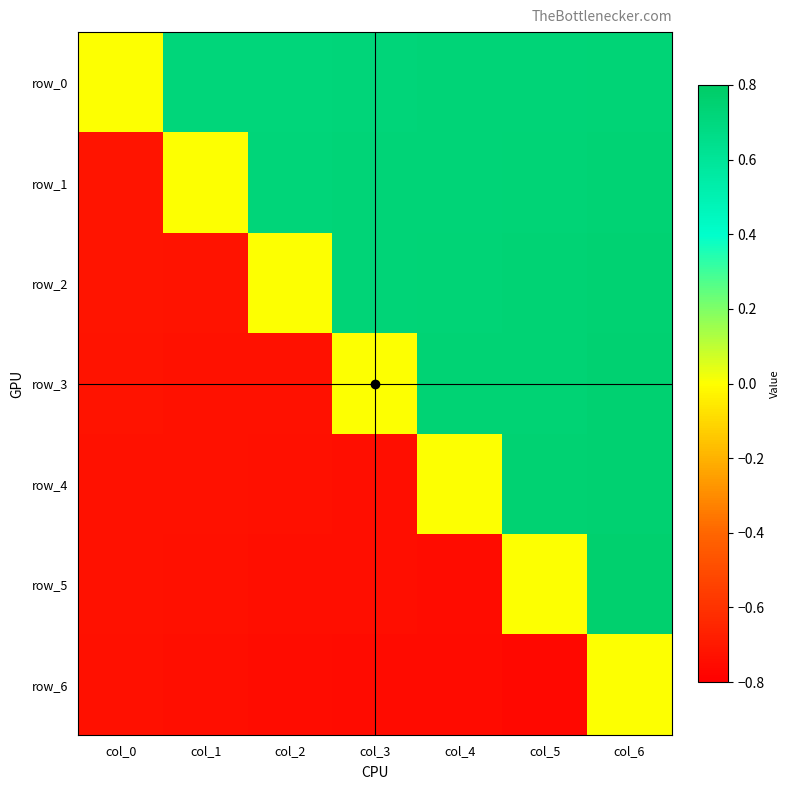

What is the smallest value displayed?

-0.8